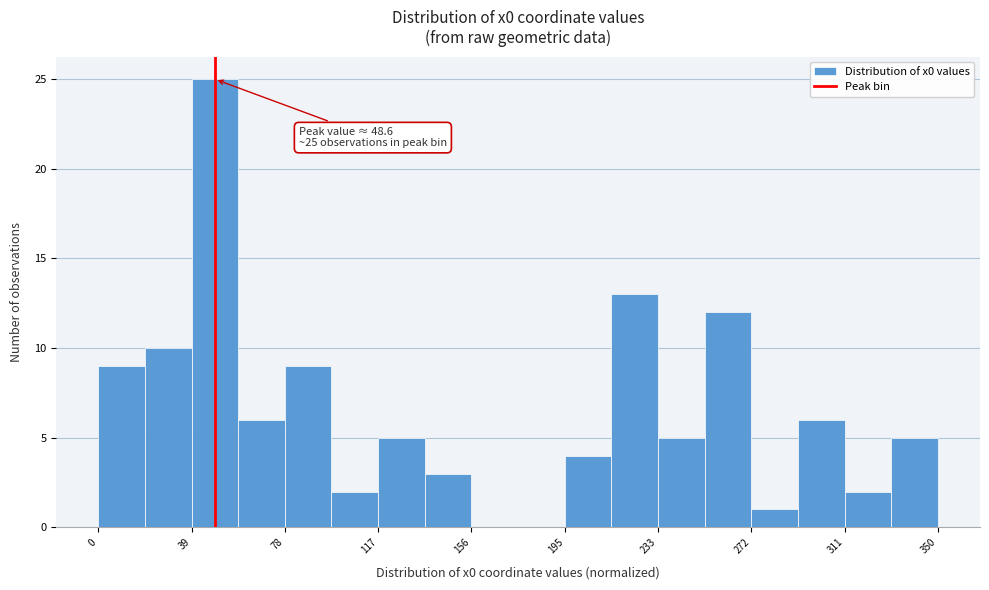

Read against the x-axis, roughly where is the centre of the tallest bar?

50